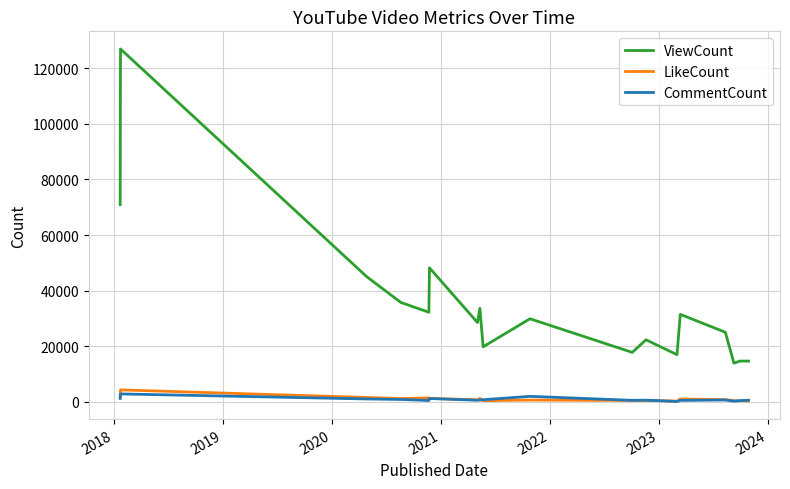

In LikeCount, how many points are lower than both neighbors (excluding endpoints)?

5